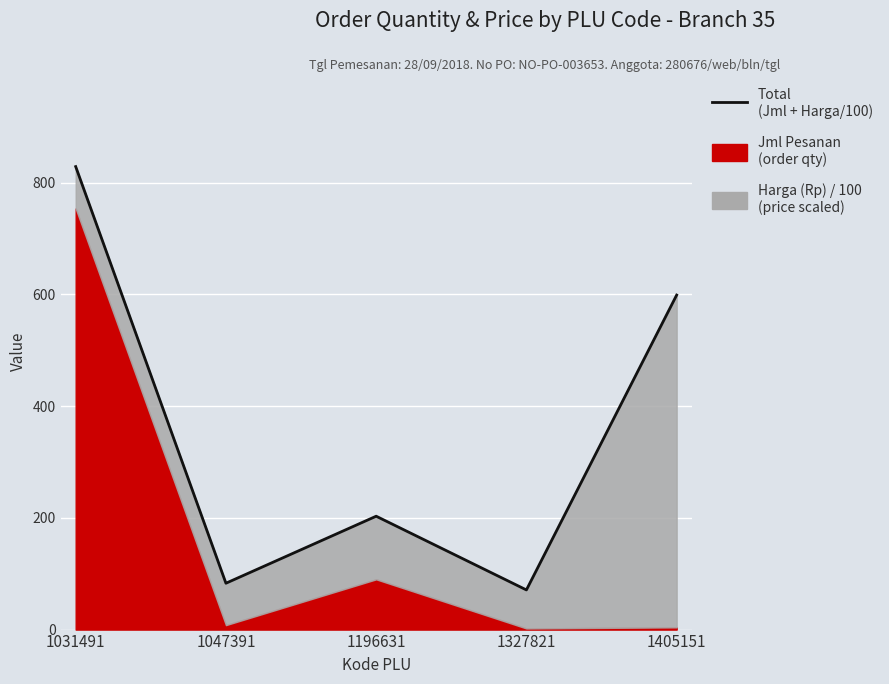

How many interior local peaks (higher than both neighbors) does the data have?

1